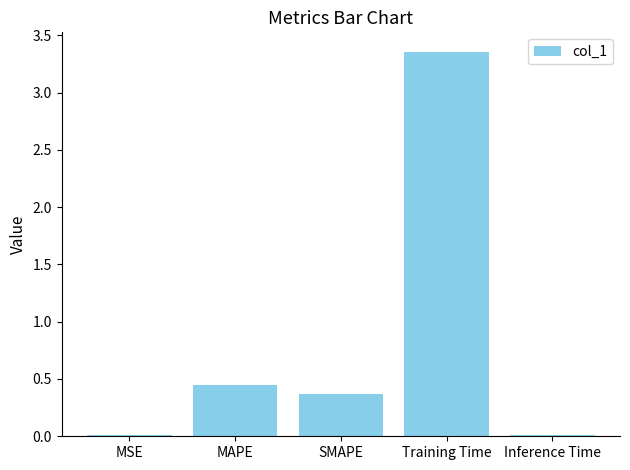

The value at Inference Time is 0.0. True or false?

True